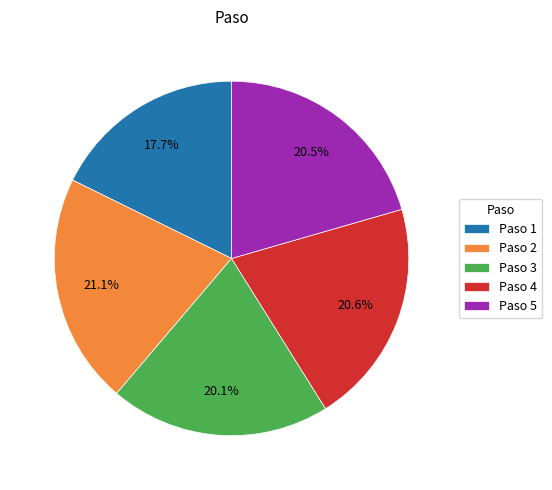

Count the number of slices in the pie.

5